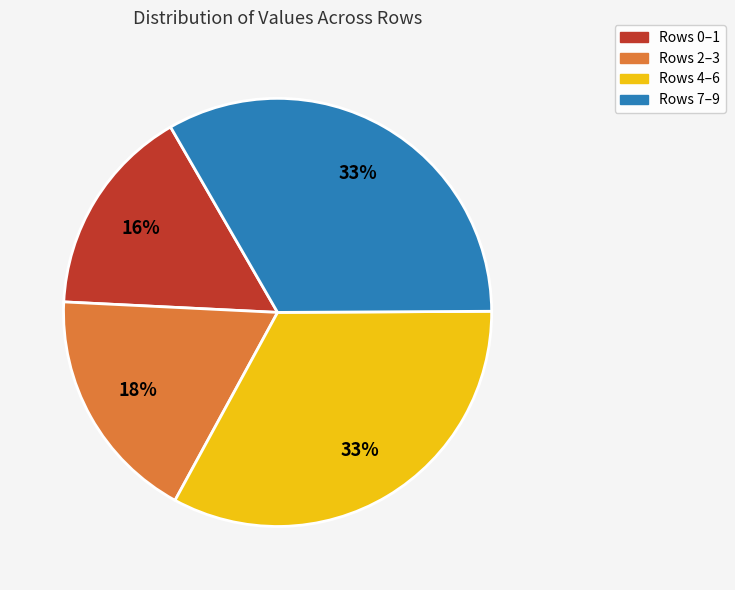

Count the number of slices in the pie.

4